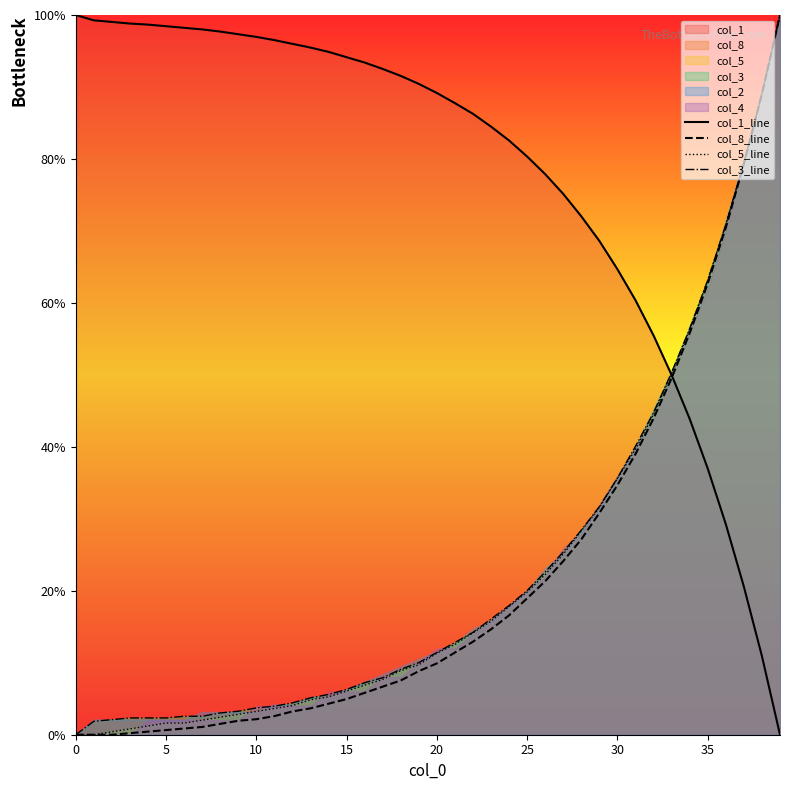

Is it true that col_5_line equals 45.9 at 37?

False